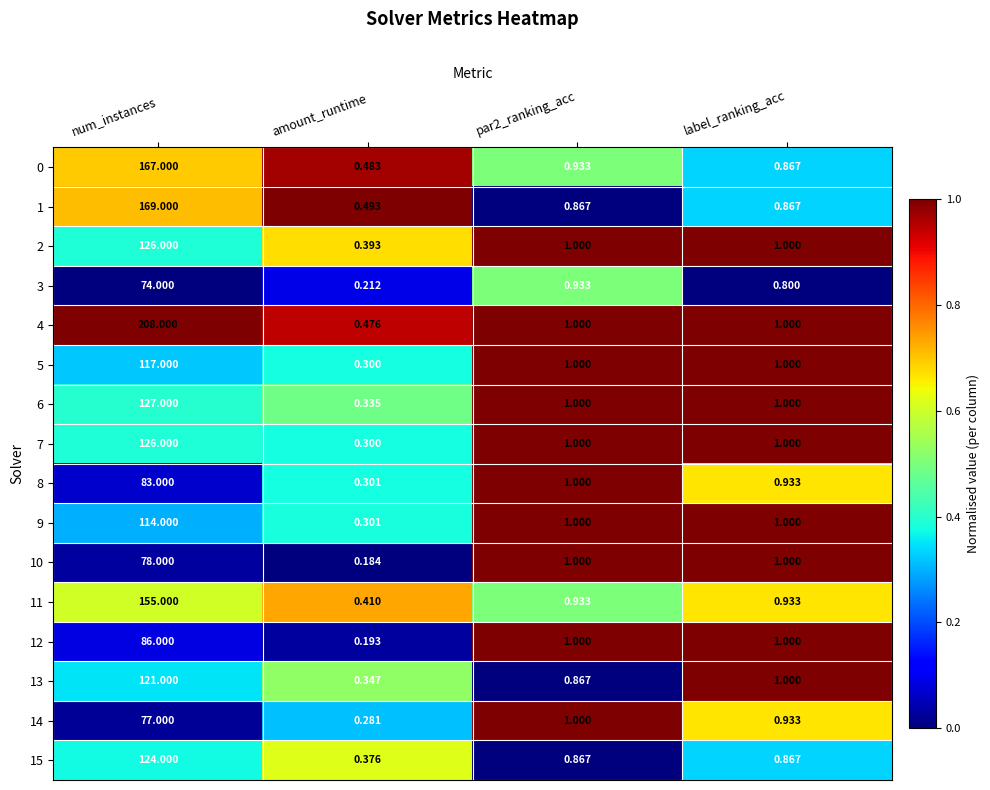

Between num_instances and label_ranking_acc, which series saw the biggest shift?

4